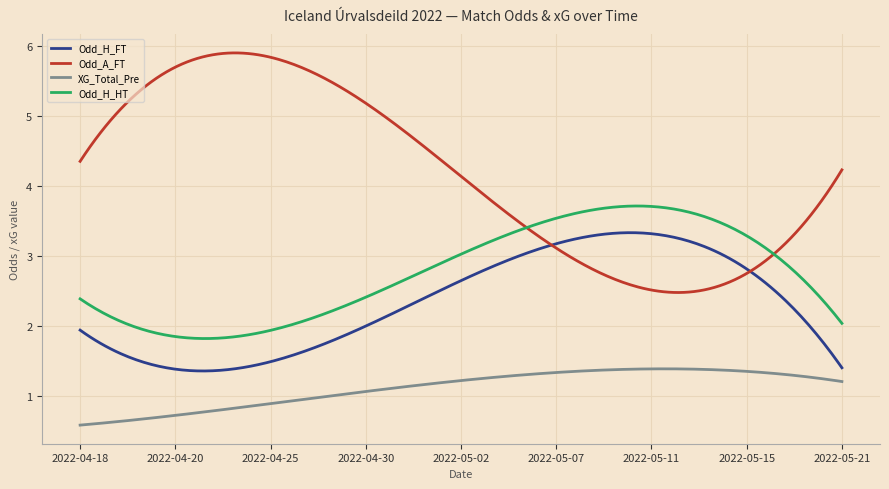

Does the chart display data point markers on the line(s)?

No